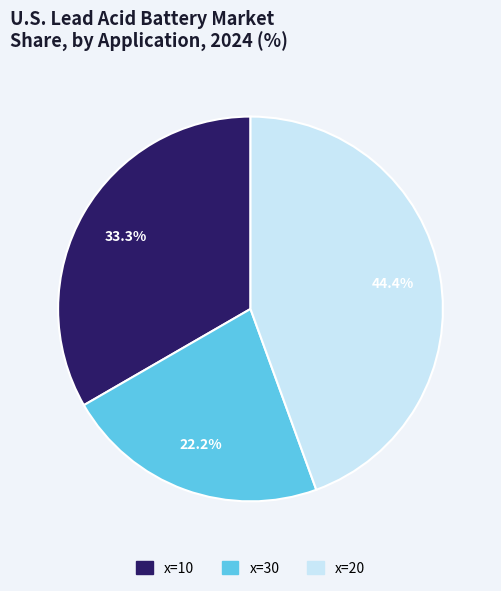

What is the largest slice in the pie chart?

x=20